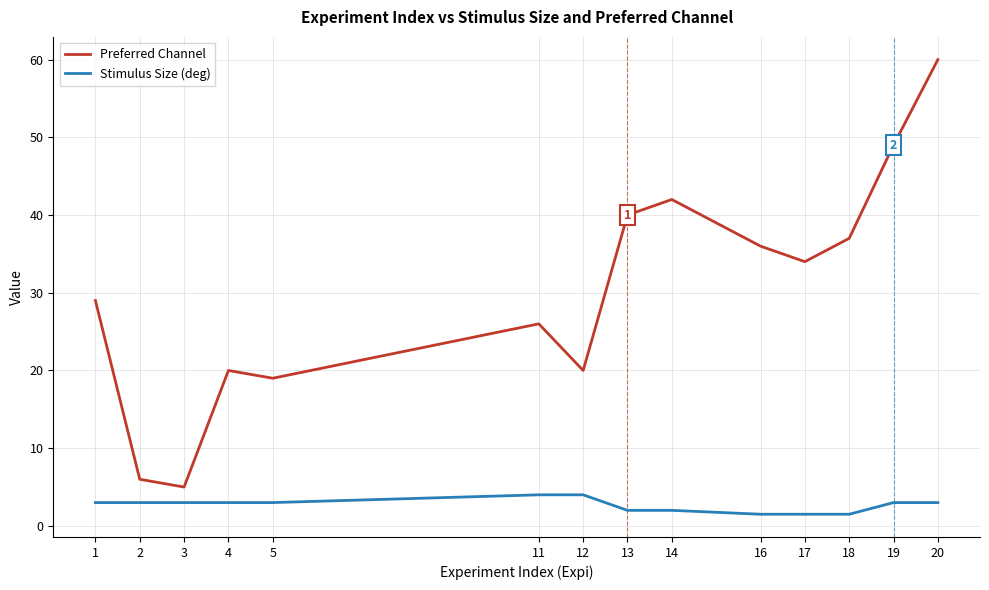

What is the difference between the second highest and minimum values in the Stimulus Size (deg) series?

2.5